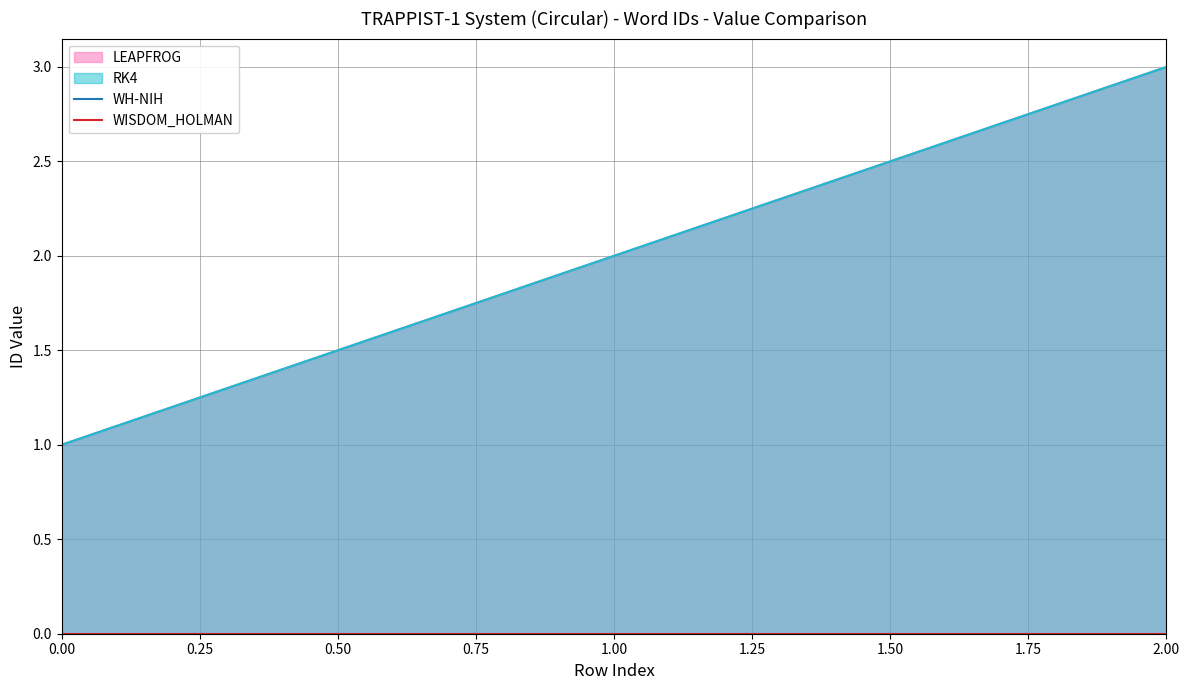

The value of WISDOM_HOLMAN at 2 is 2. True or false?

False